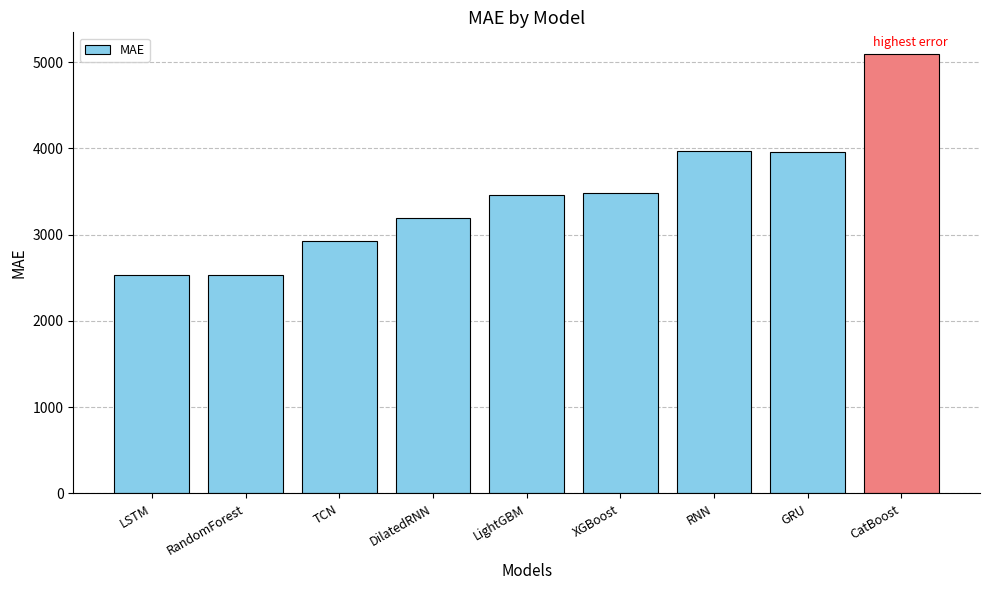

What is the change in value from LSTM to TCN?

+387.8